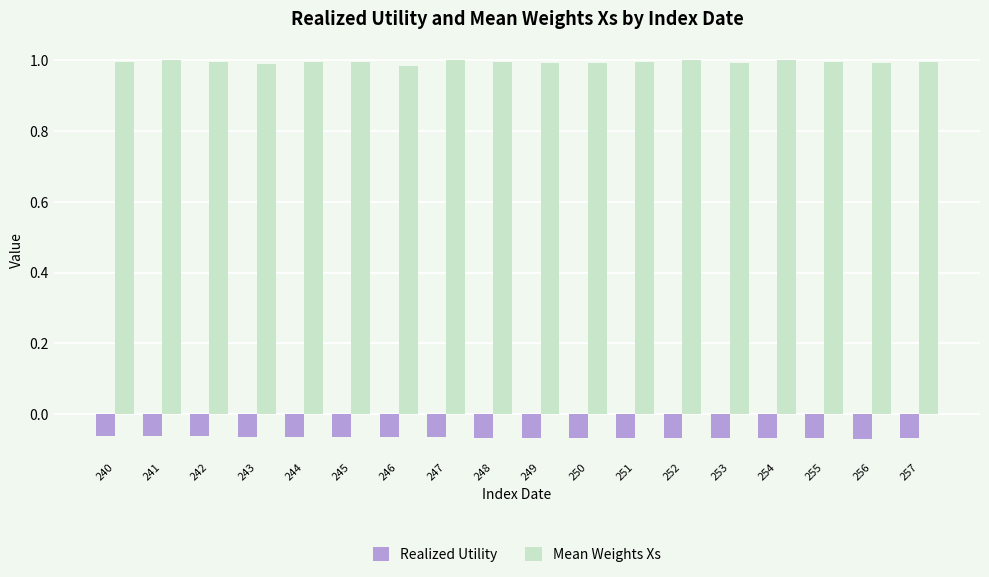

How many bars are there in total?

36